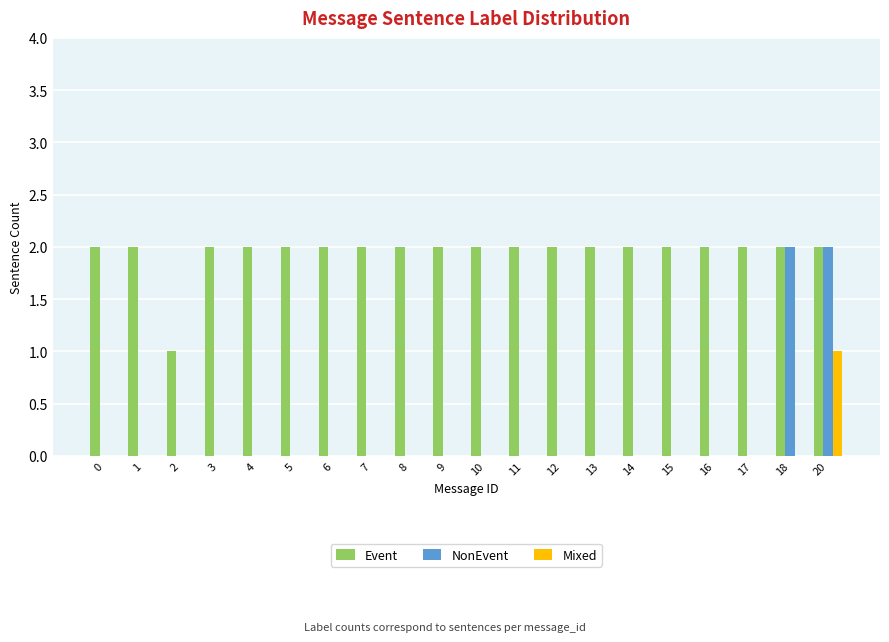

Is it true that Event equals 2 at 8?

True